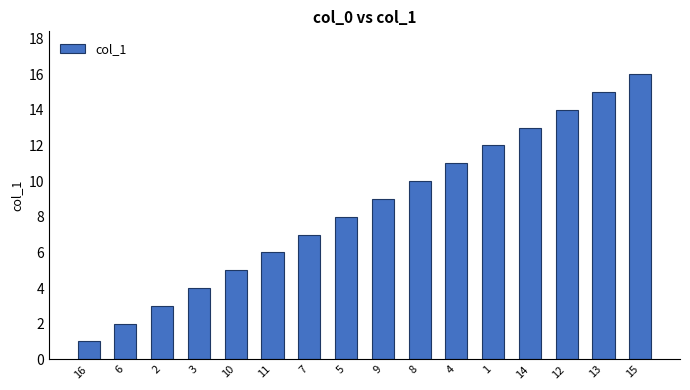

What is the minimum value shown in the chart?

1